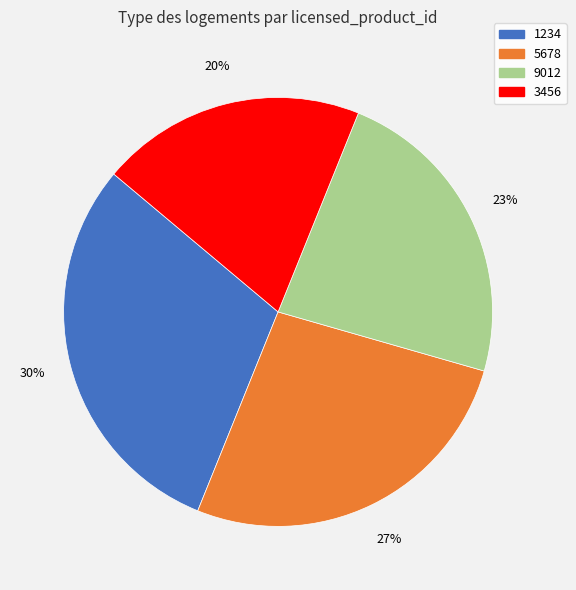

What is the ratio of the value at 5678 to the value at 1234?

0.9